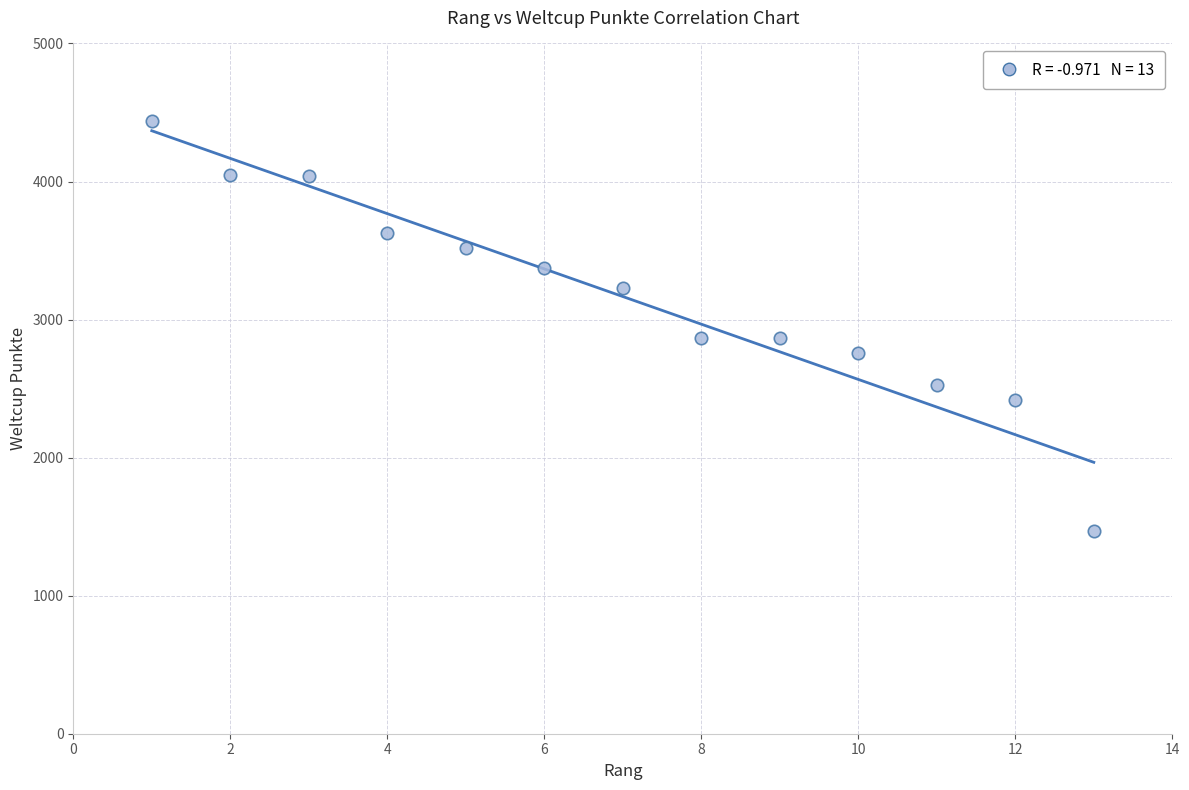

What is the range of Y values (max minus min)?

2970